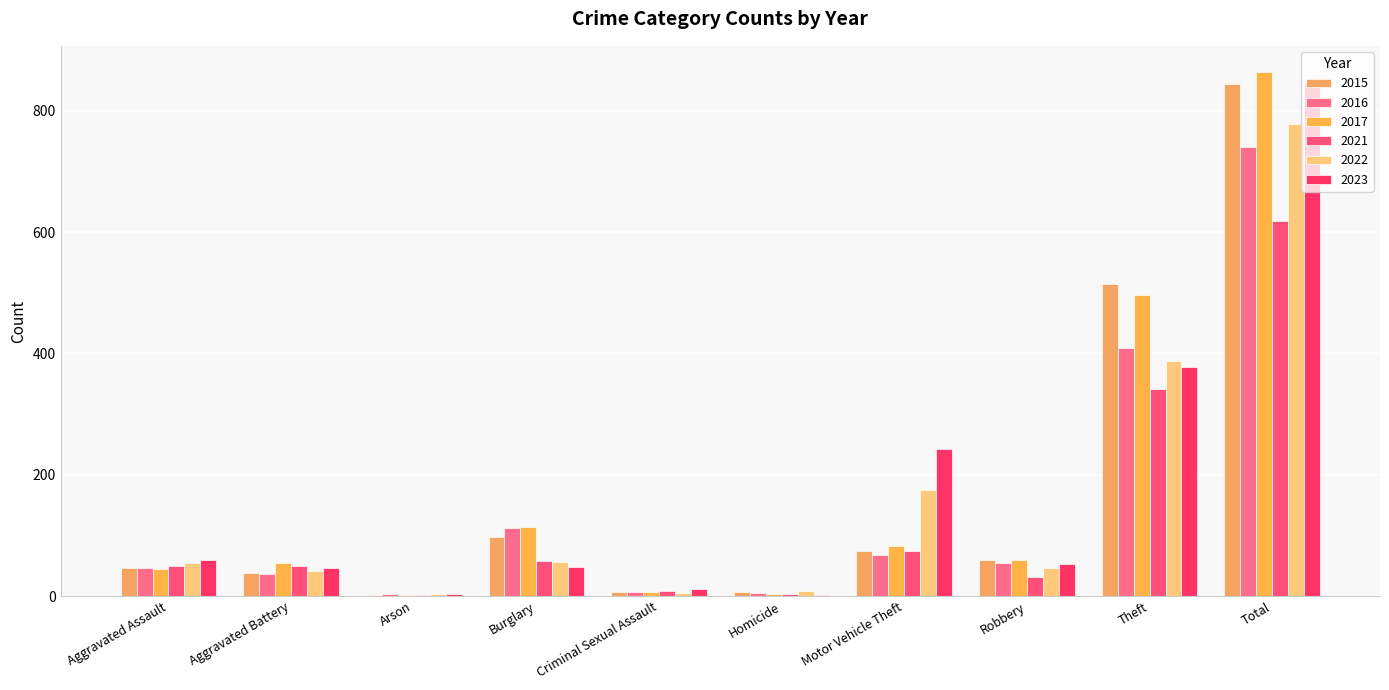

At which category is the sum across all series the highest?

Total